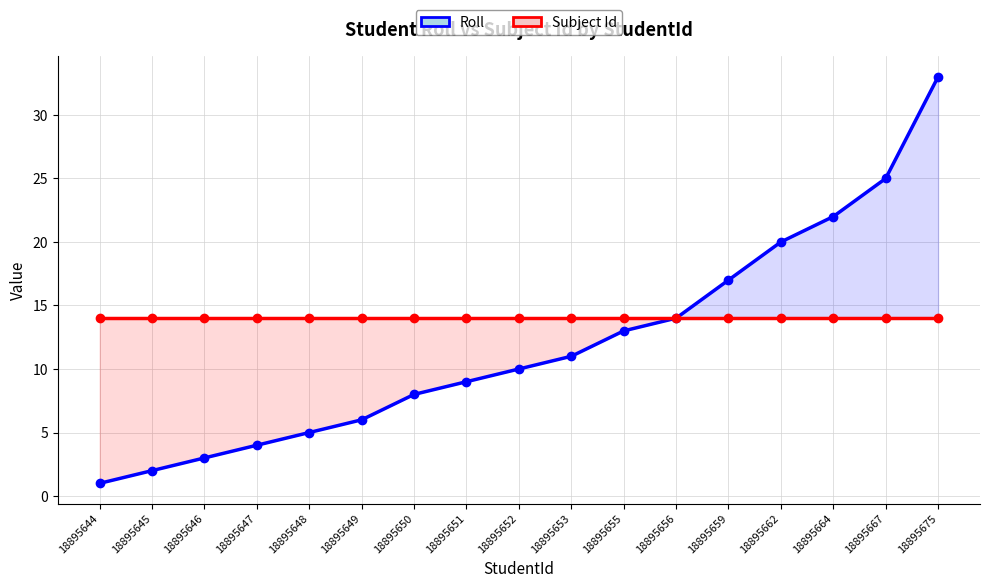

At 18895650, list the series in order from smallest to largest.

Roll, Subject Id